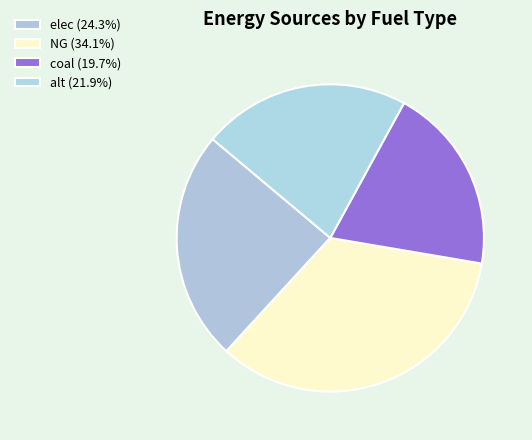

Count the number of slices in the pie.

4